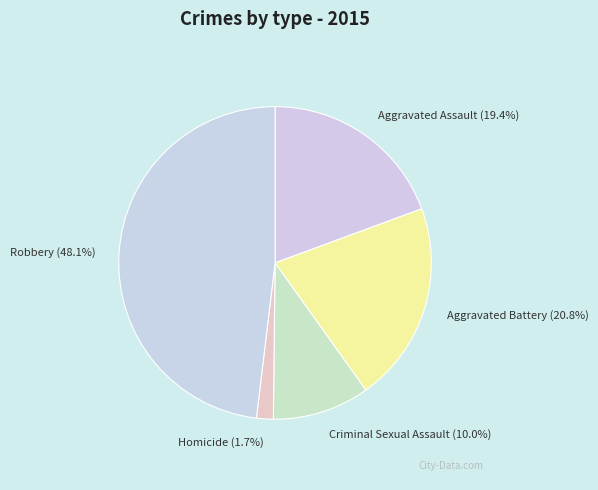

To the nearest percent, what portion does Robbery represent?

48%